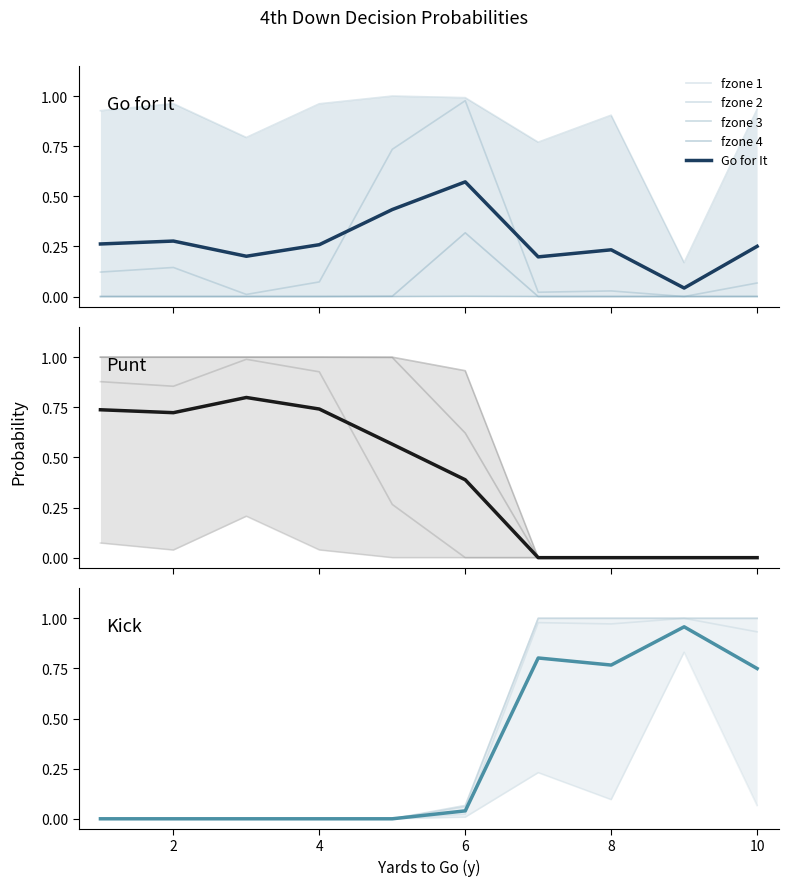

How many series are shown in this chart?

3